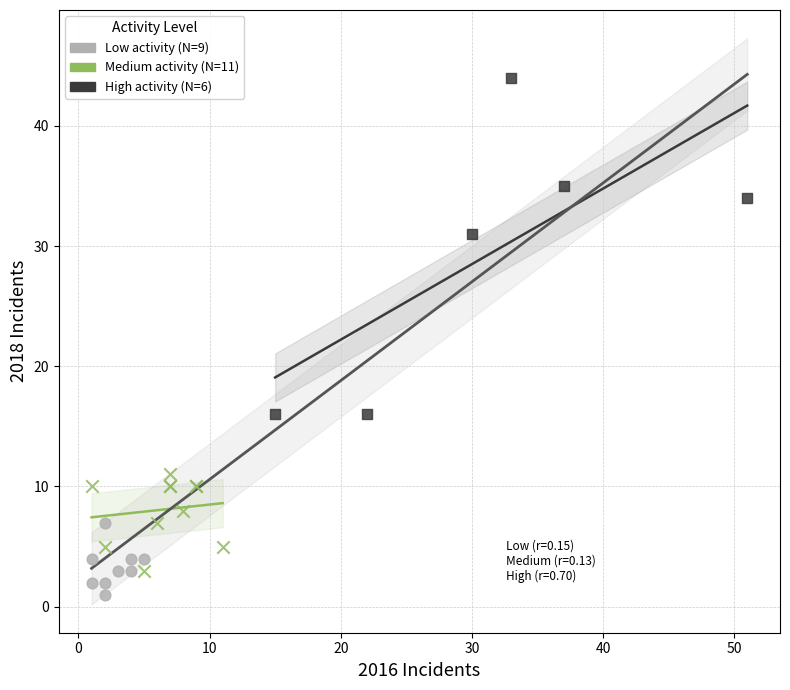

Which series has the widest spread of Y values?

High activity (N=6)